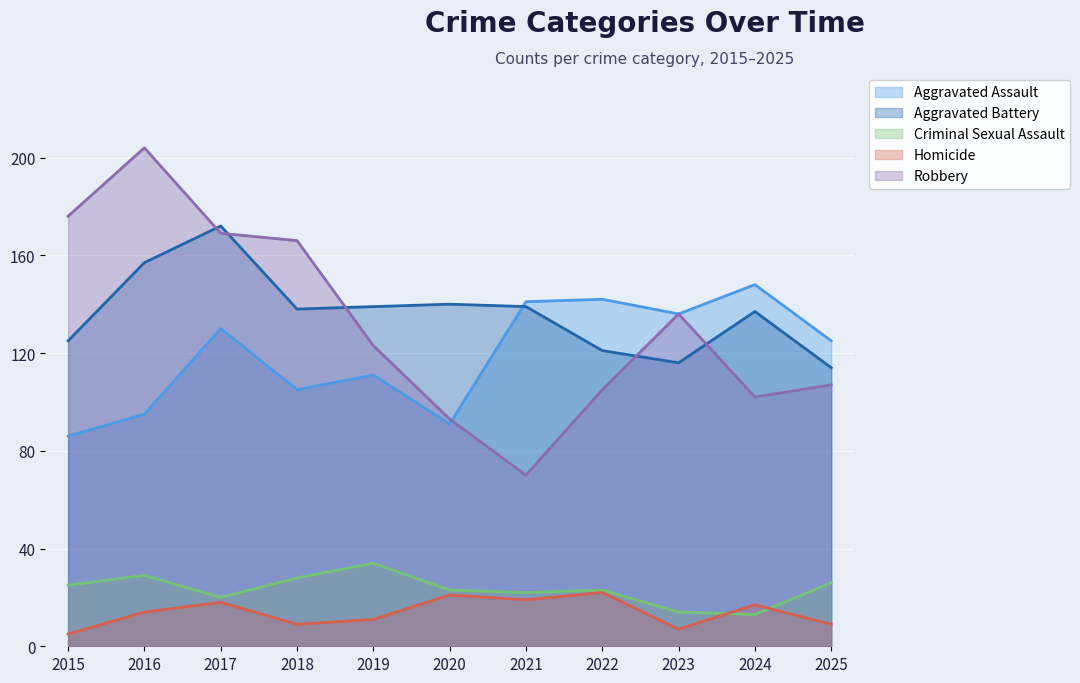

Which category has the highest value across all series?

2016